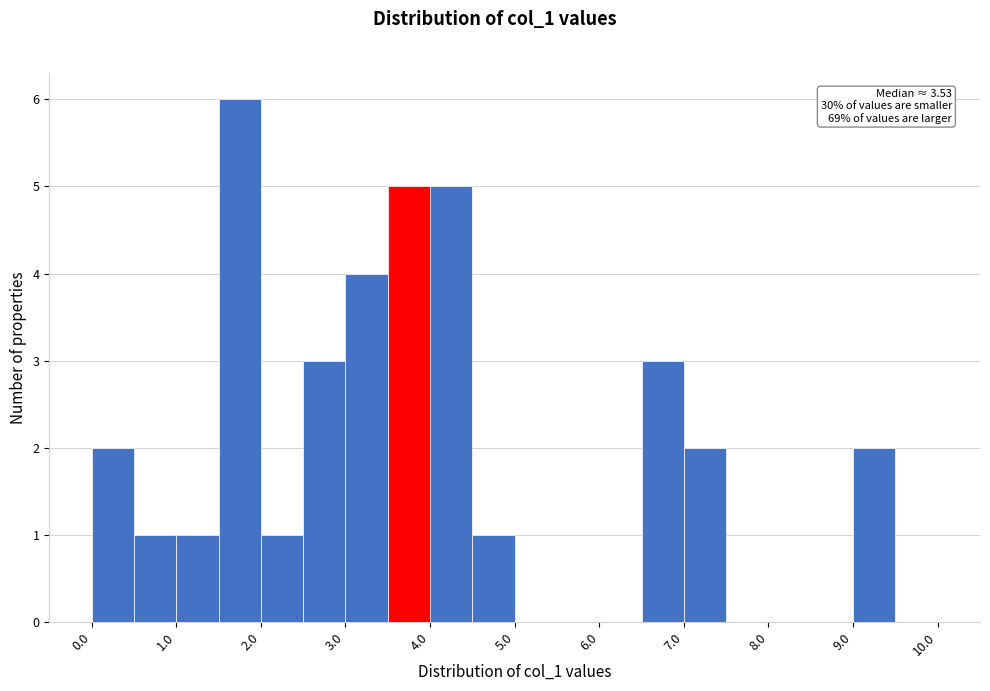

Over which range of the x-axis is the bar tallest?

1.5 to 2.0